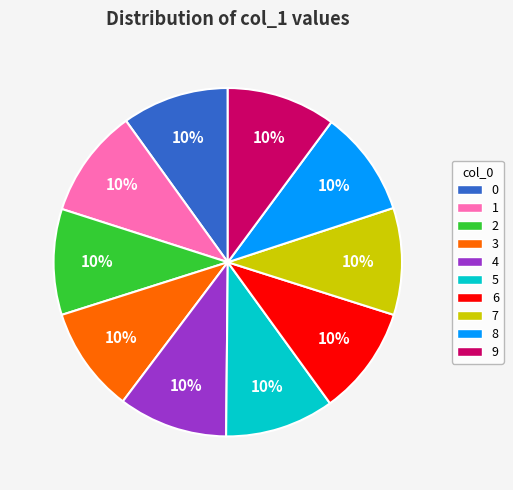

Does 2 represent more than half of the total?

No